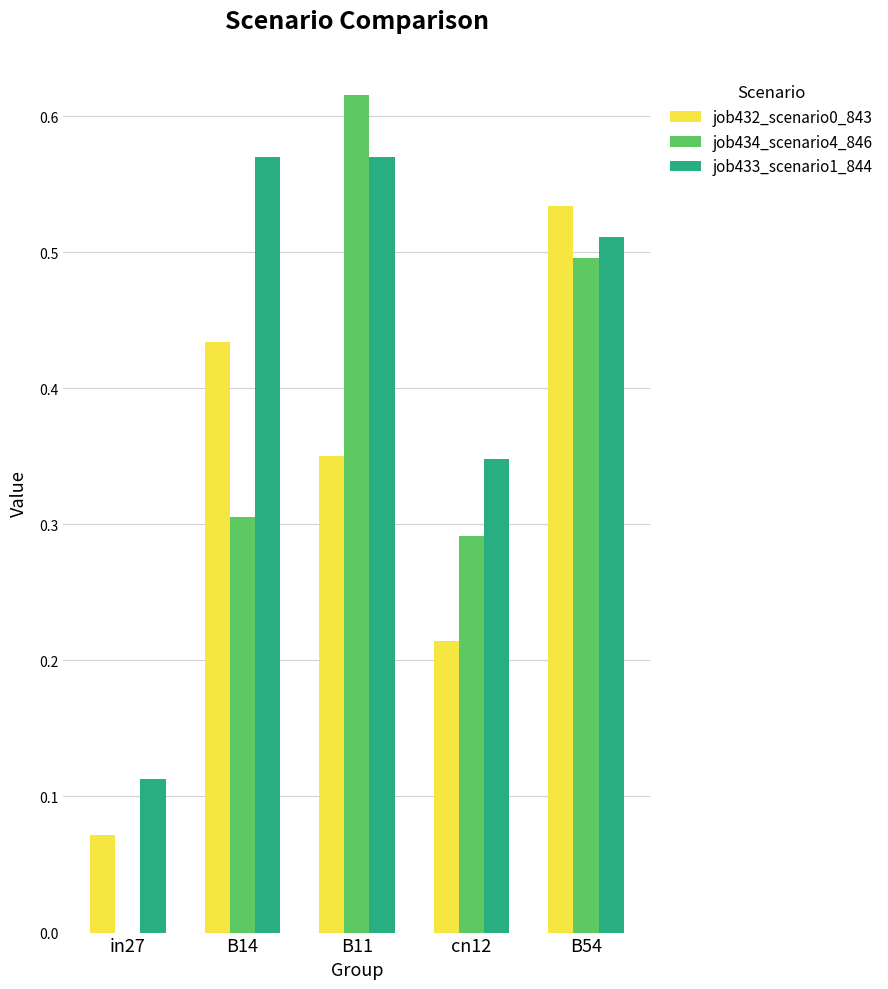

Which series has the largest total across all categories?

job433_scenario1_844